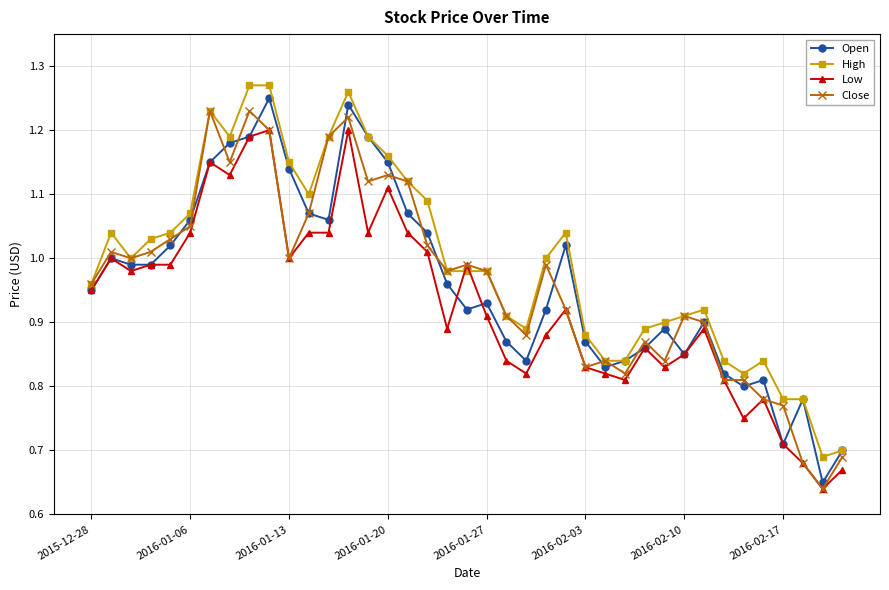

At how many categories does at least one series exceed 0?

39